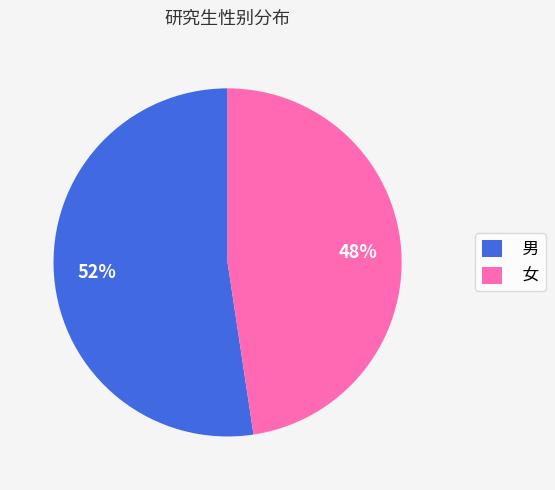

Which category has the biggest portion of the pie?

男